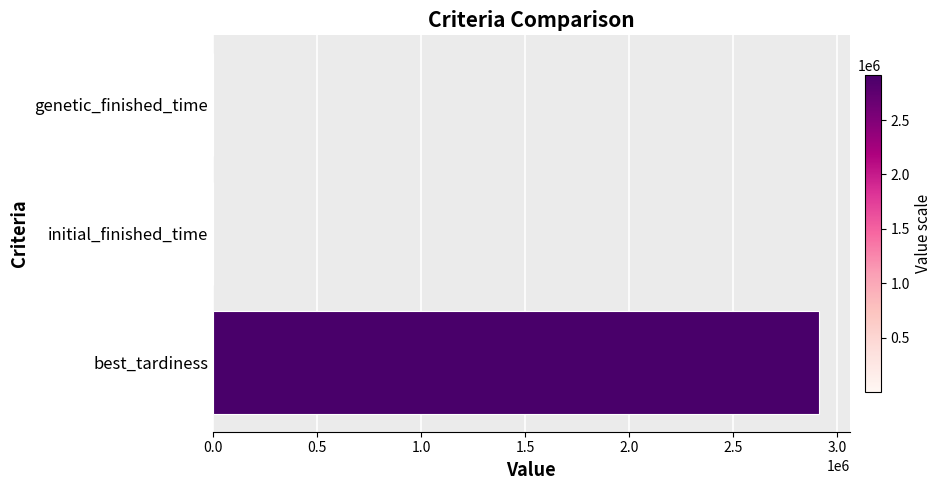

What is the maximum value shown in the chart?

2914175.6